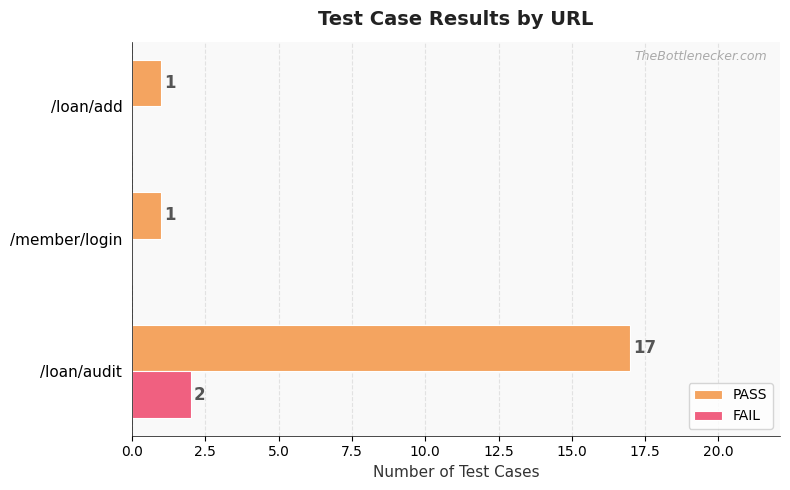

The PASS series shows 1 at /member/login. True or false?

True